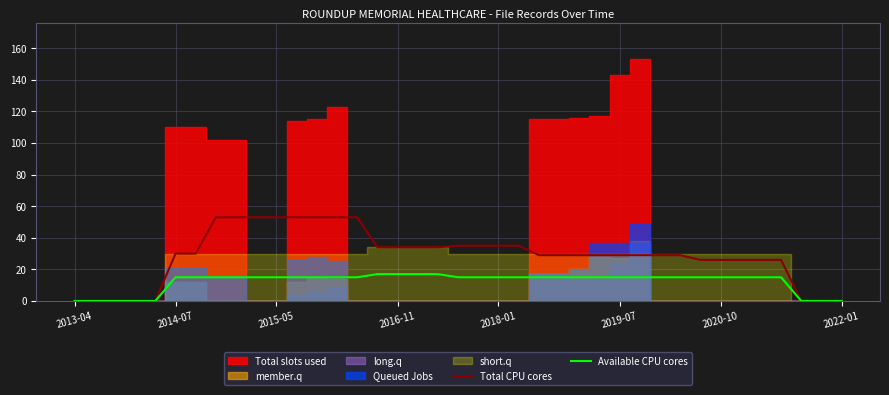

What is the difference between the highest and lowest values at 13?

38